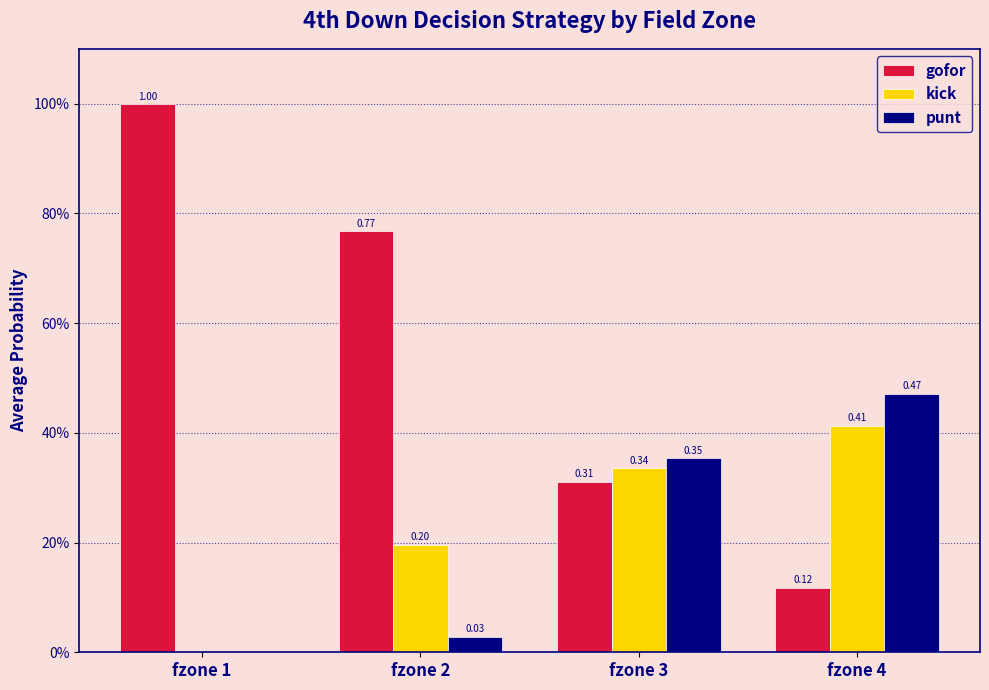

What is the maximum value for gofor?

1.0